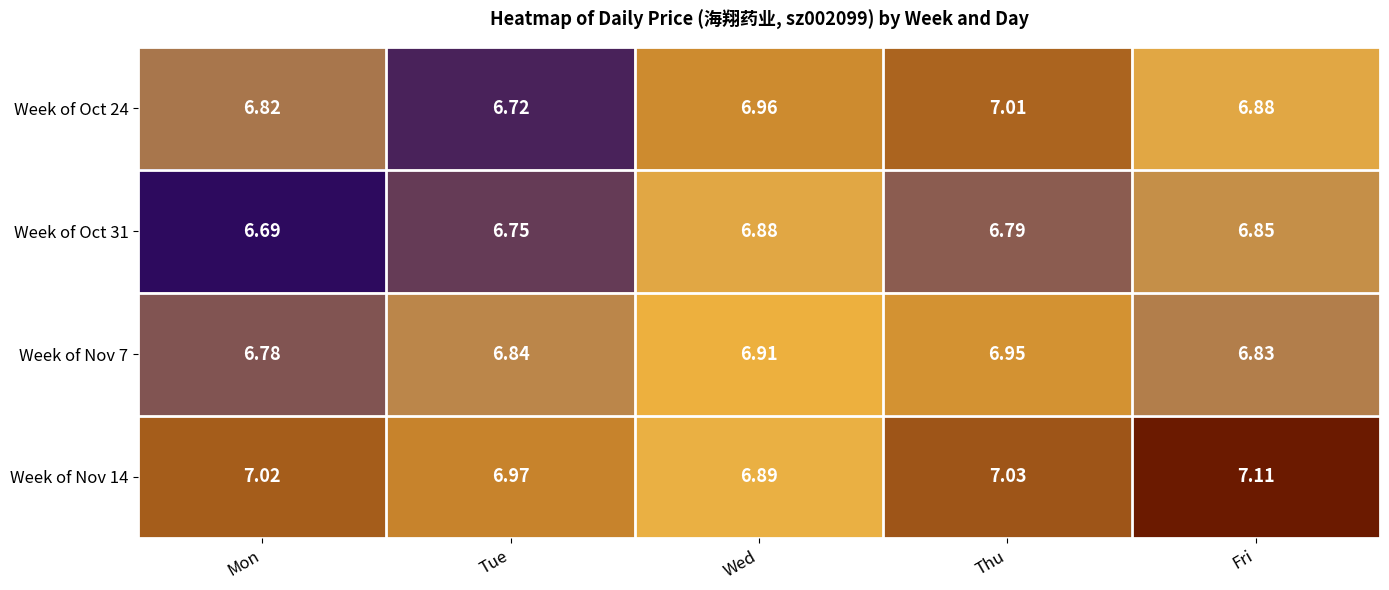

At which category is the sum across all series the highest?

Thu